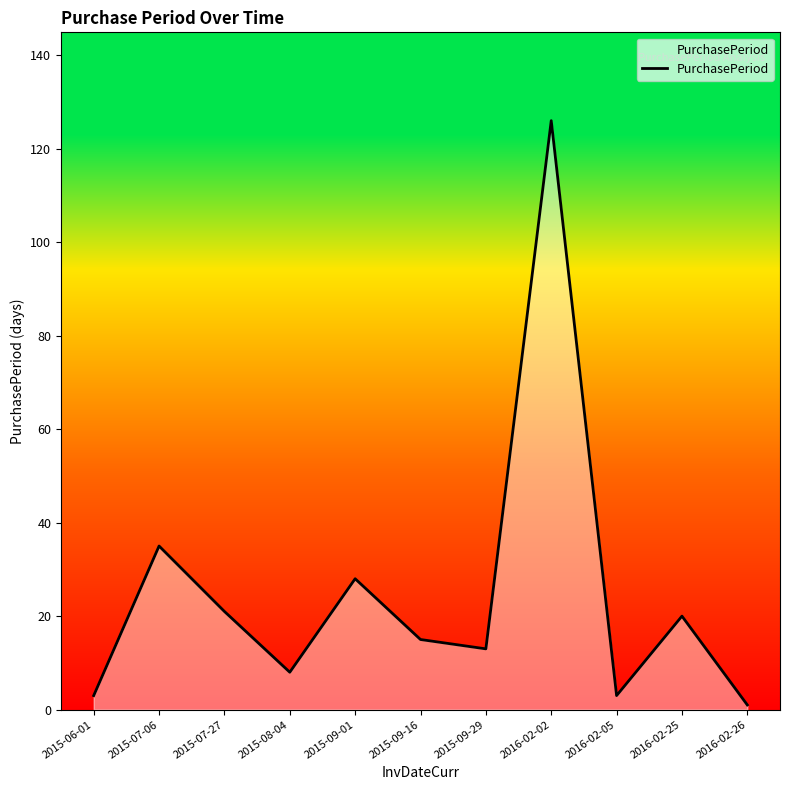

Reading left to right, transcribe all the data shown in this chart.

2015-06-01=3	2015-07-06=35	2015-07-27=21	2015-08-04=8	2015-09-01=28	2015-09-16=15	2015-09-29=13	2016-02-02=126	2016-02-05=3	2016-02-25=20	2016-02-26=1